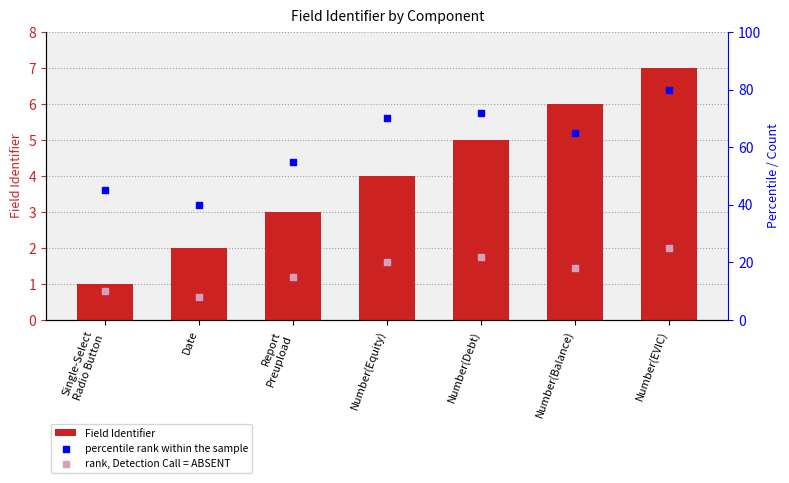

At which category is the sum across all series the highest?

Number(EVIC)